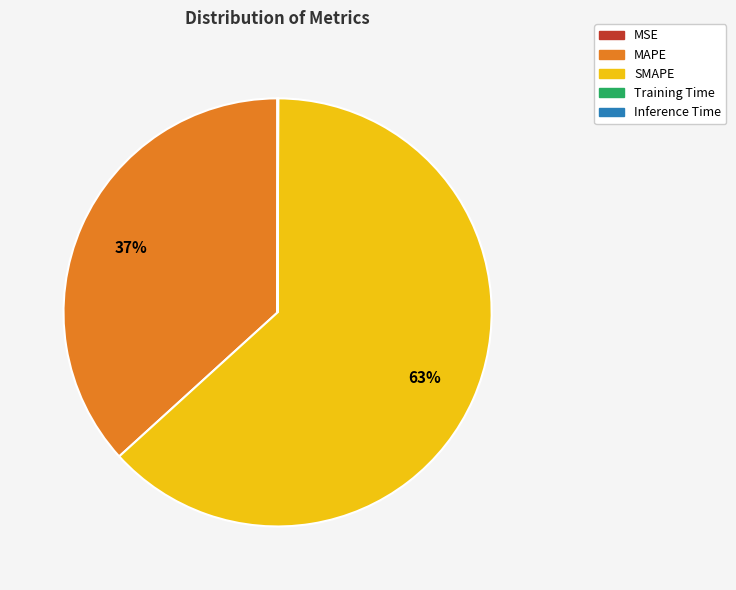

True or false: SMAPE accounts for 58% of the total.

False